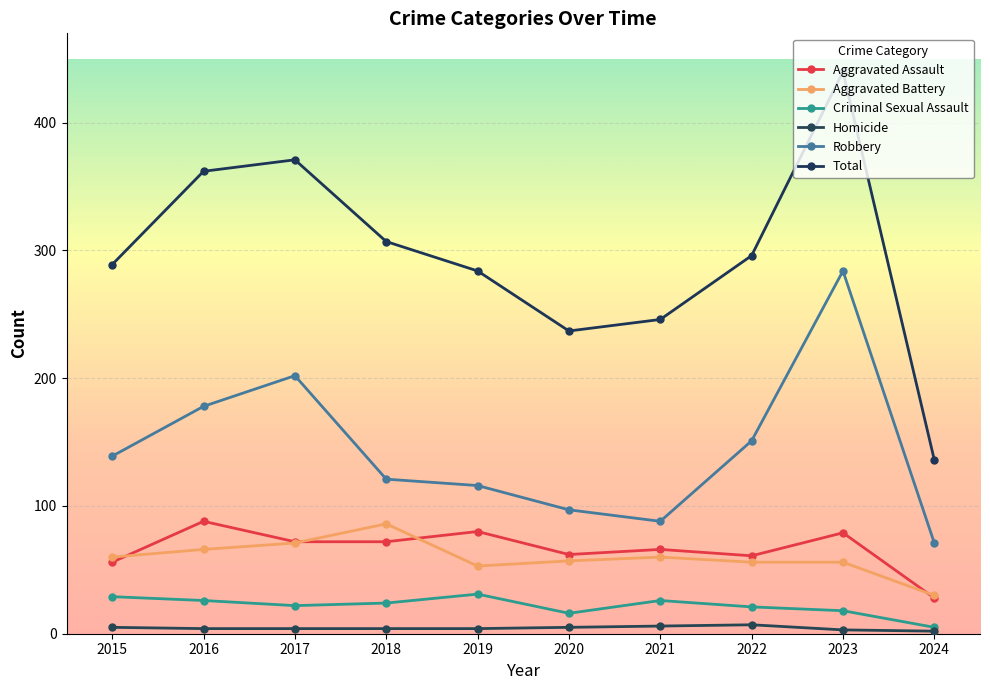

What is the minimum value shown in the chart?

2